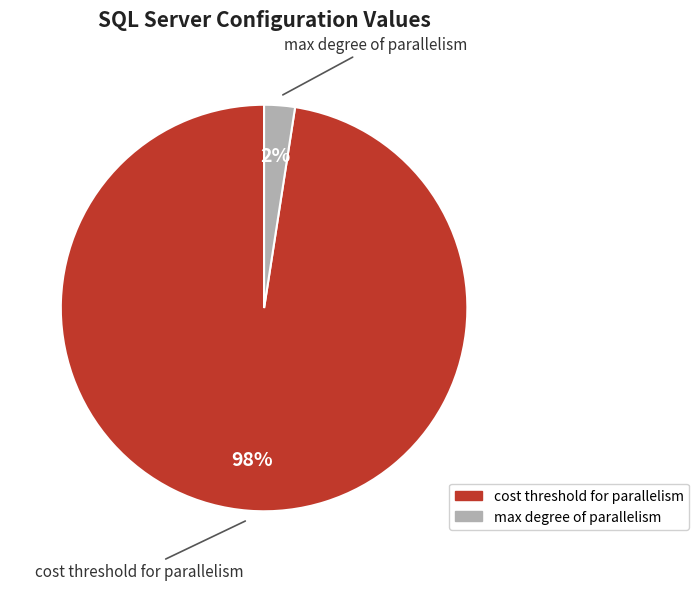

Does any single category account for the majority?

Yes